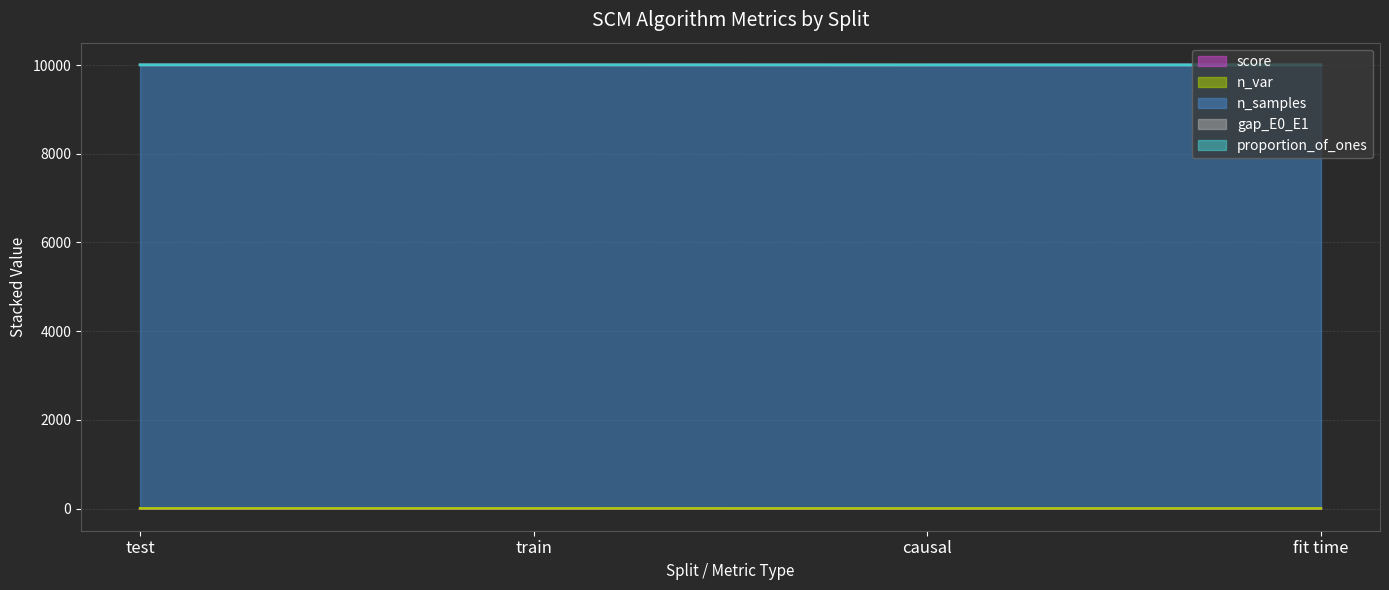

What is the difference between the second highest and minimum values in the n_samples (line) series?

1.0